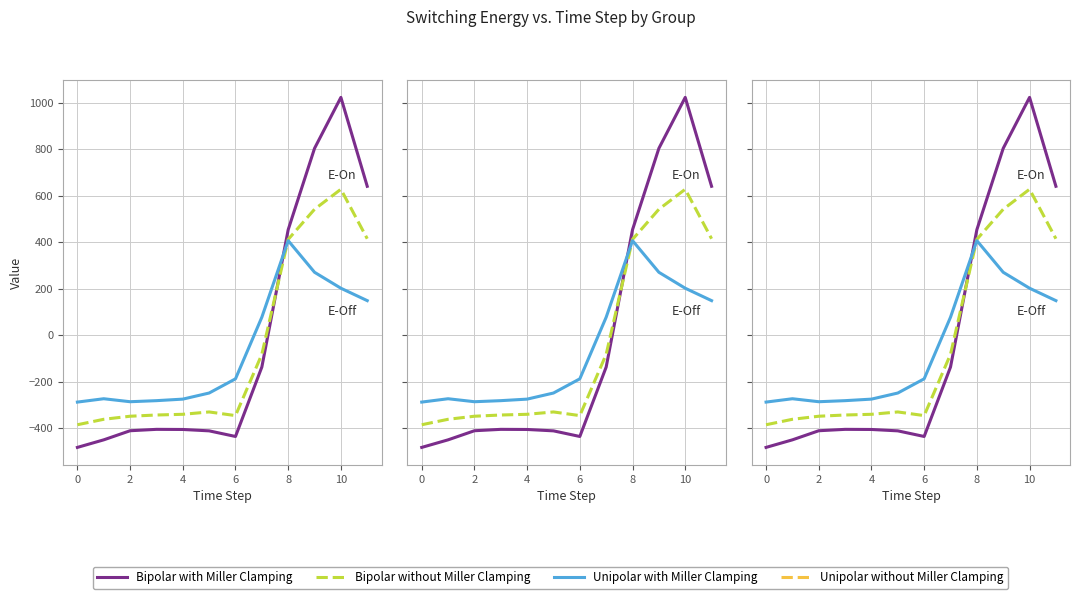

List the series in order of their peak value, highest first.

Bipolar with Miller Clamping, Bipolar without Miller Clamping, Unipolar with Miller Clamping